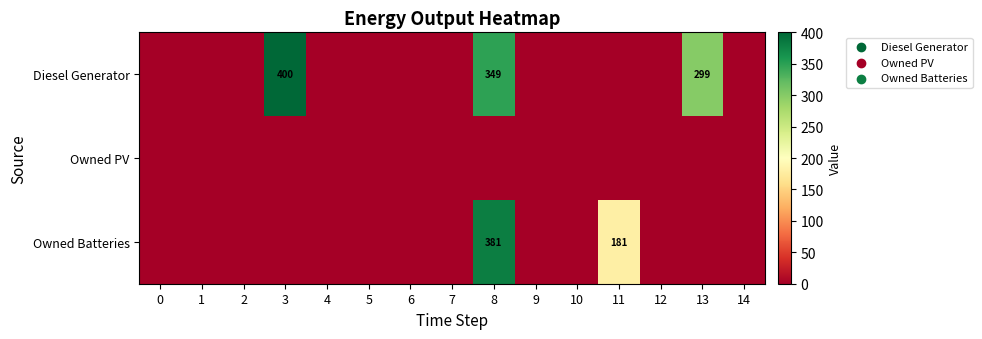

Reading left to right, transcribe all the data shown in this chart.

row_0: 0=0	1=0	2=0	3=400	4=0	5=0	6=0	7=0	8=349	9=0	10=0	11=0	12=0	13=299	14=0
row_1: 0=0	1=0	2=0	3=0	4=0	5=0	6=0	7=0	8=0	9=0	10=0	11=0	12=0	13=0	14=0
row_2: 0=0	1=0	2=0	3=0	4=0	5=0	6=0	7=0	8=381	9=0	10=0	11=181	12=0	13=0	14=0